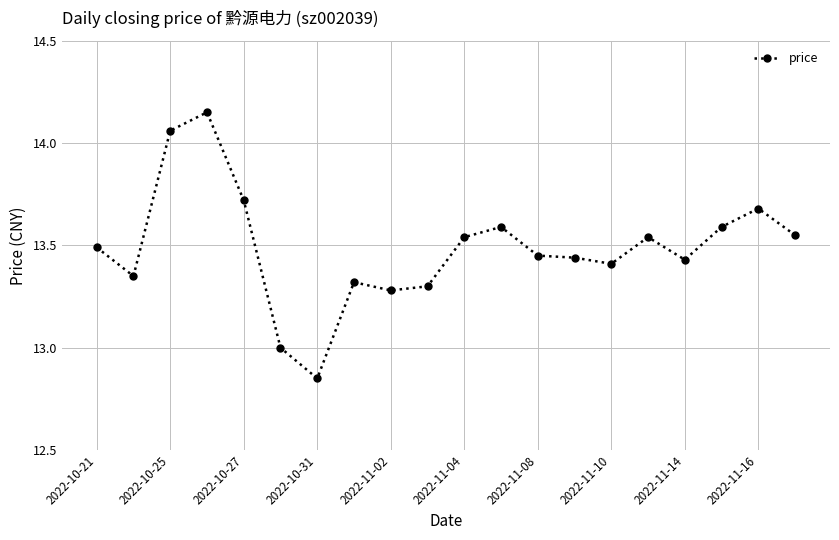

What is the sum of all values?

269.7